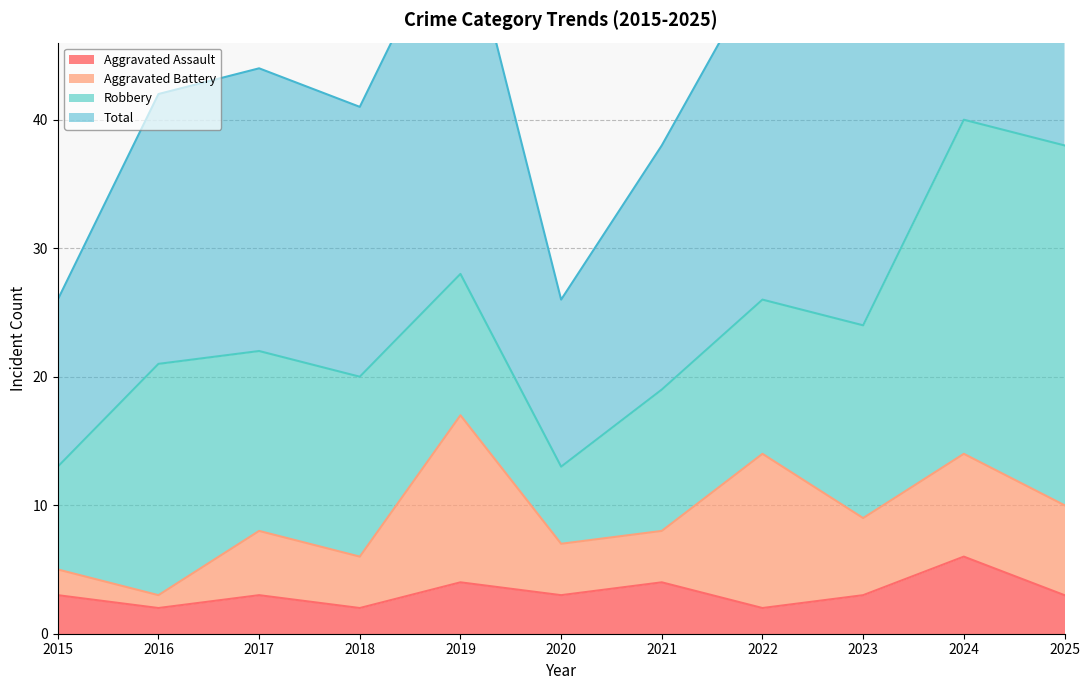

What is the minimum value shown in the chart?

2